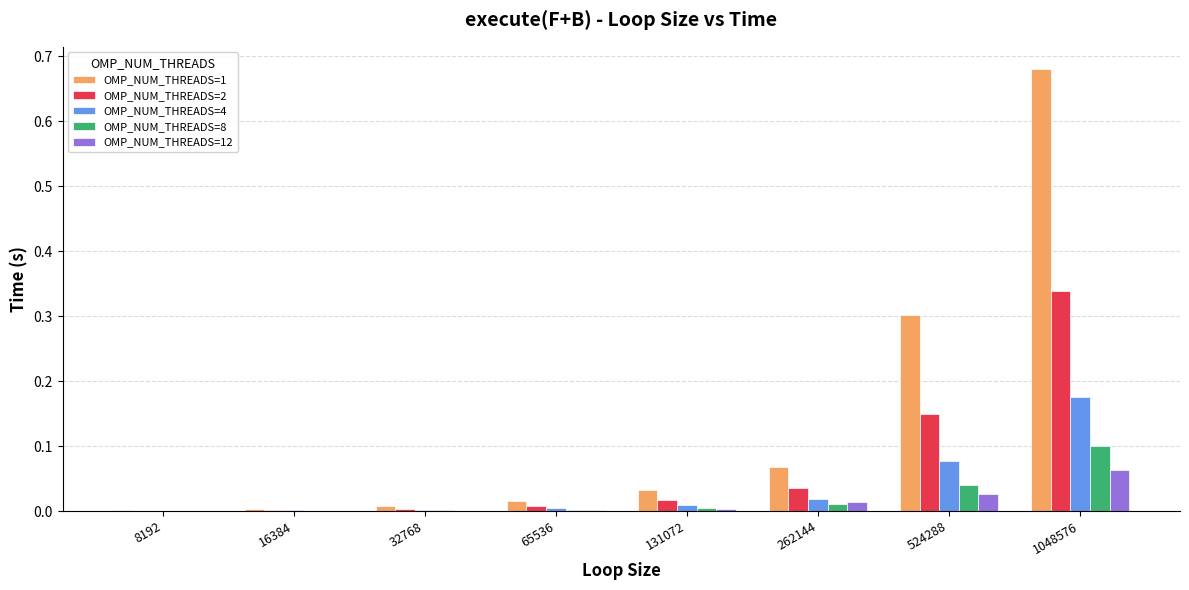

Which series has the largest total across all categories?

OMP_NUM_THREADS=1